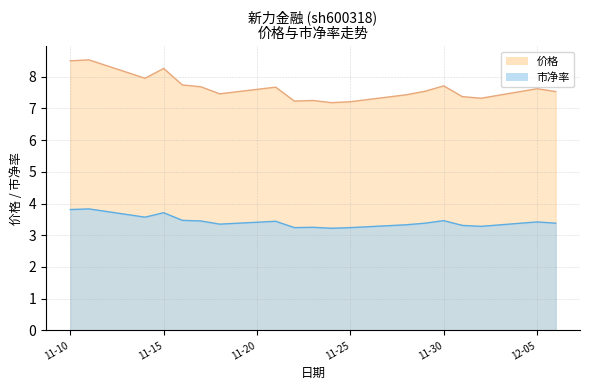

What is the maximum value for 价格?

8.5